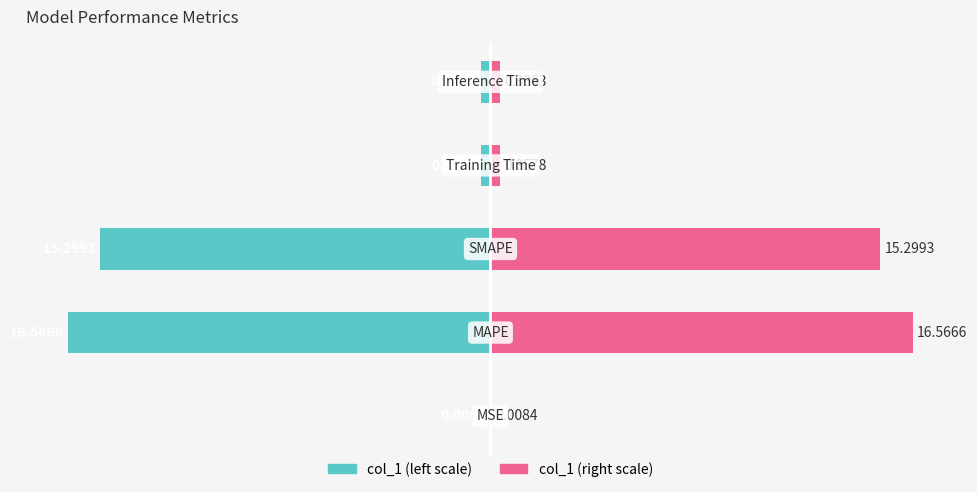

True or false: col_1 (left) has a value of -23.9 at 2.

False